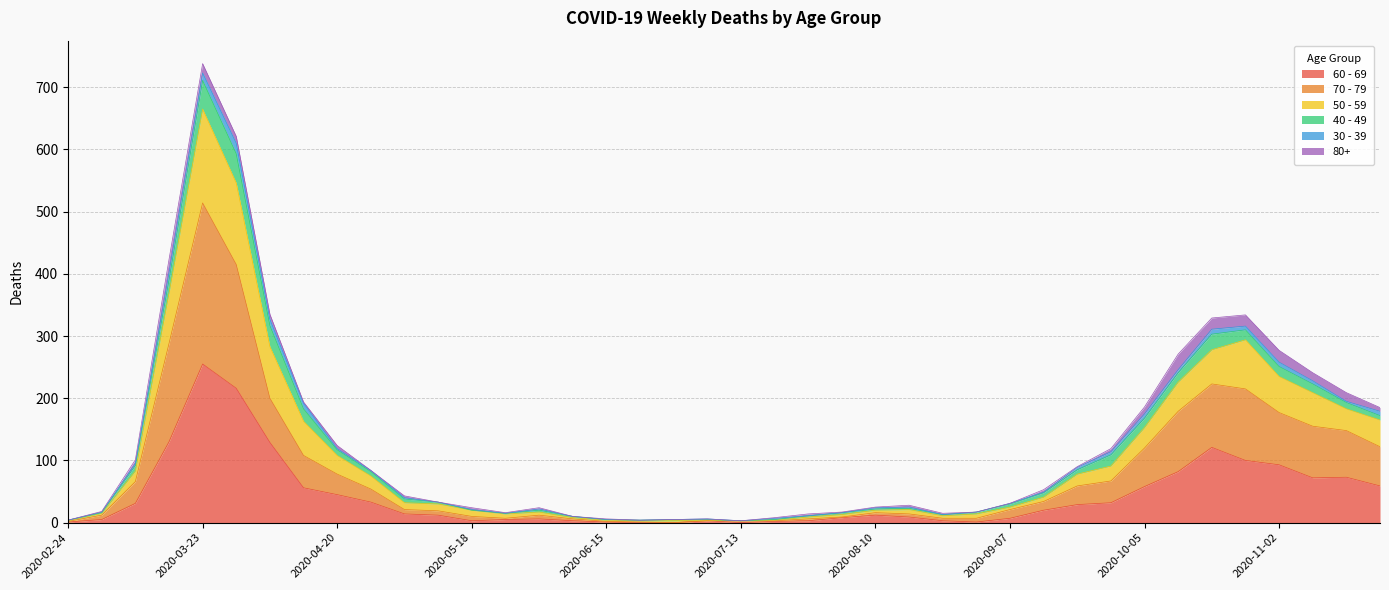

At which category is the sum across all series the highest?

2020-03-23